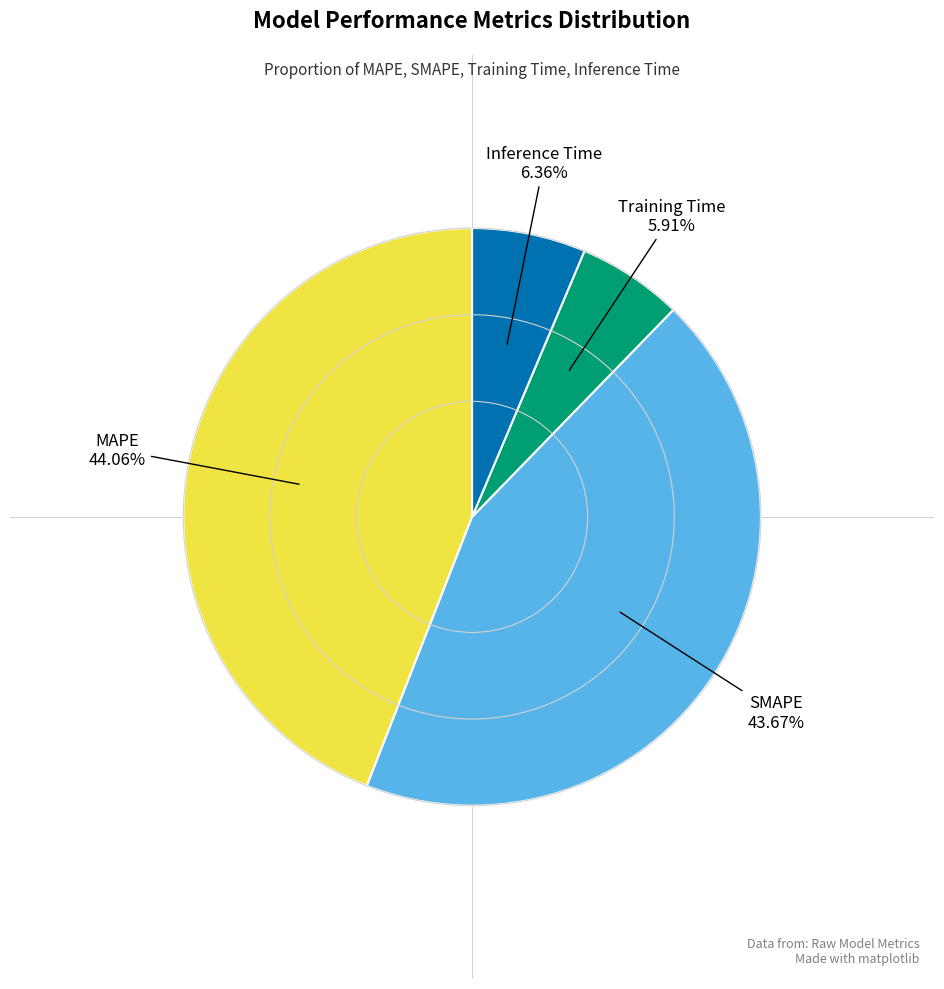

Is there a majority slice in this chart?

No